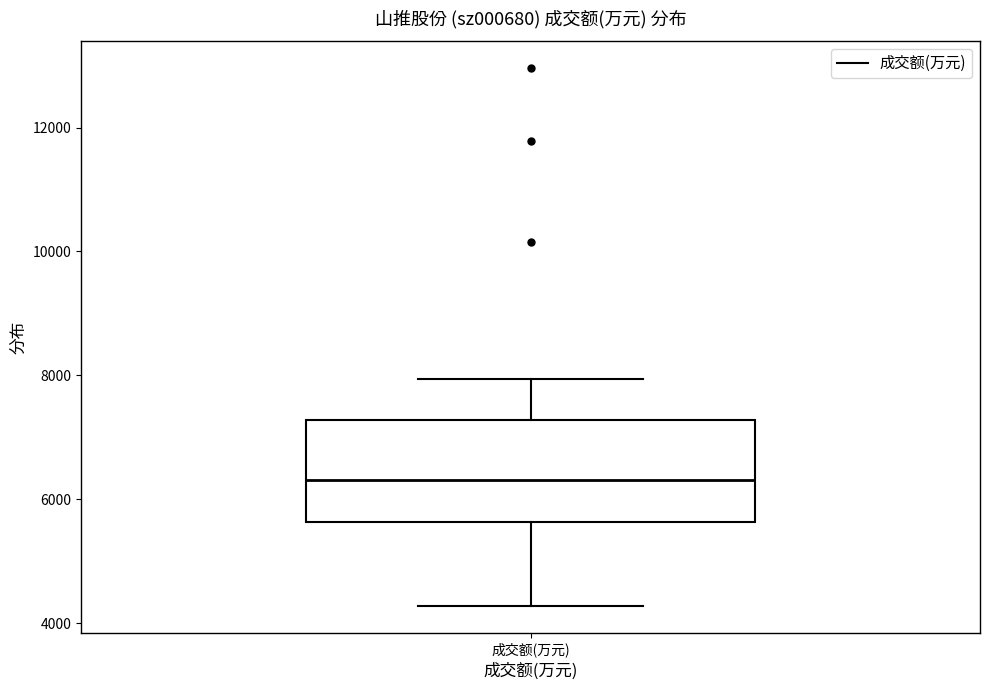

Where does the upper whisker of the box for 成交额(万元) end on the y-axis? The values are not printed on the chart, so give them approximately, as read against the axis.

8000